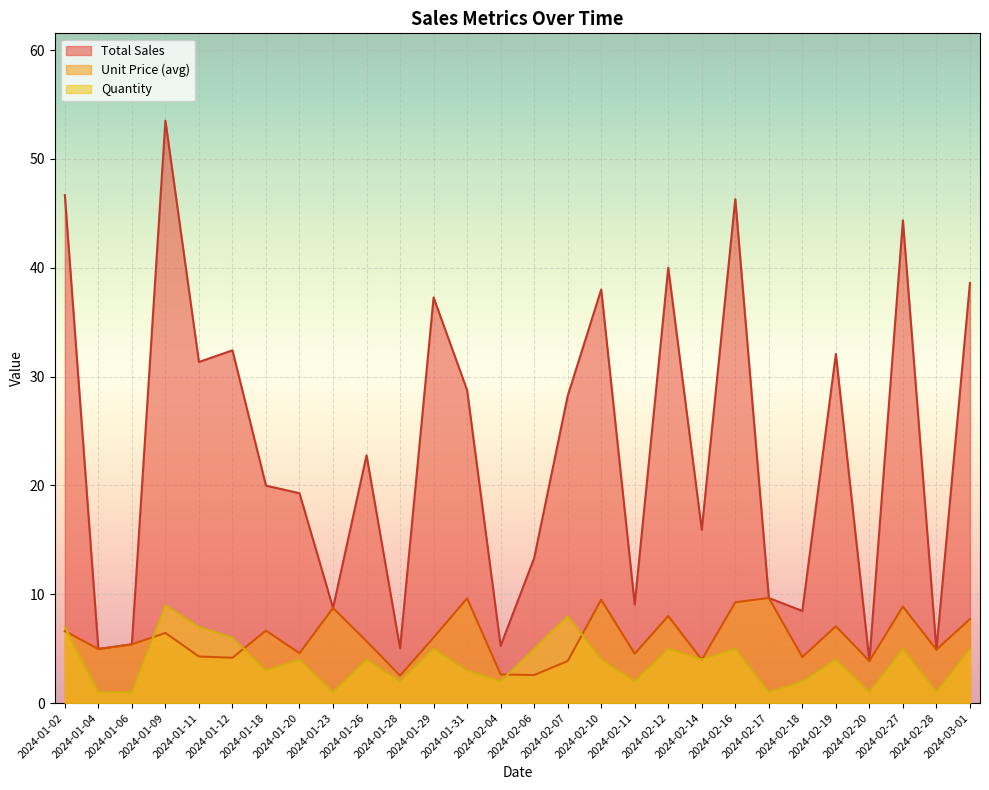

What is the difference between the second highest and second lowest values in the Total Sales series?

41.8